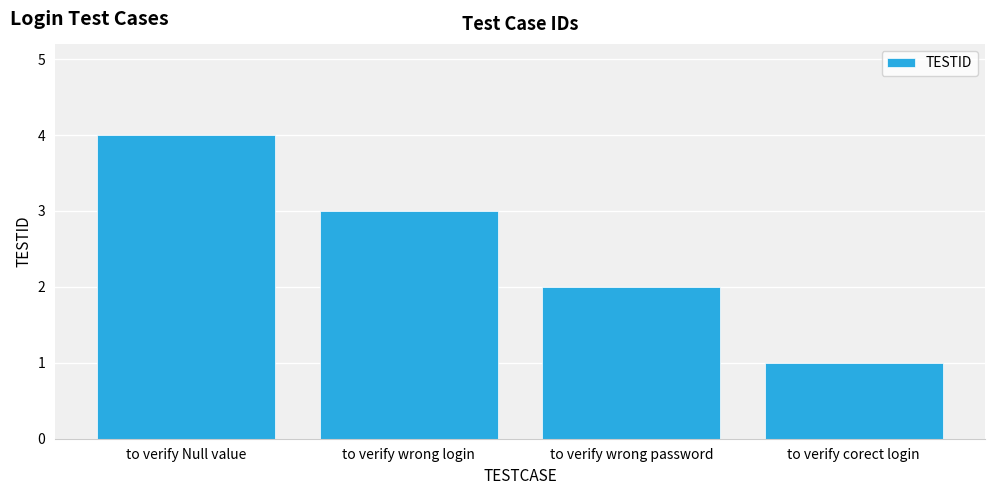

Reading right to left, list all the values displayed in this chart.

to verify corect login=1	to verify wrong password=2	to verify wrong login=3	to verify Null value=4